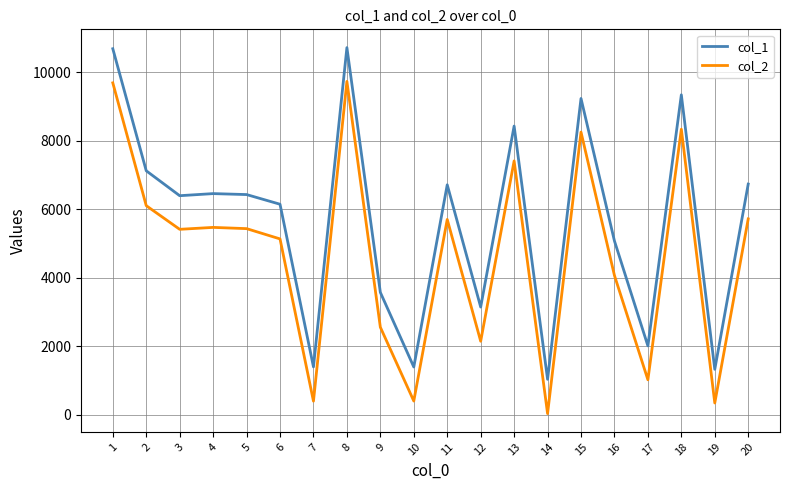

List the series in order of their overall mean, lowest first.

col_2, col_1